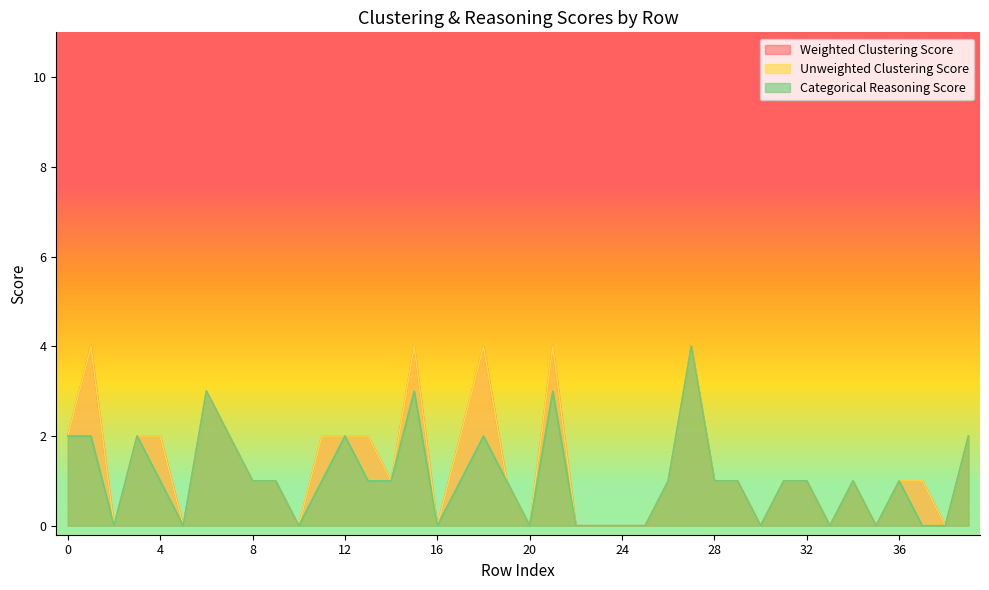

What are all the series names shown in the legend?

Weighted Clustering Score, Unweighted Clustering Score, Categorical Reasoning Score